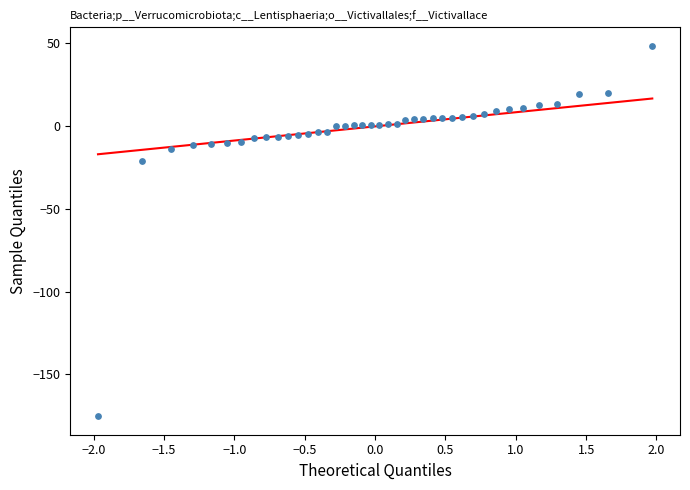

What Y value in the scatter plot is closest to -63?

-21.4